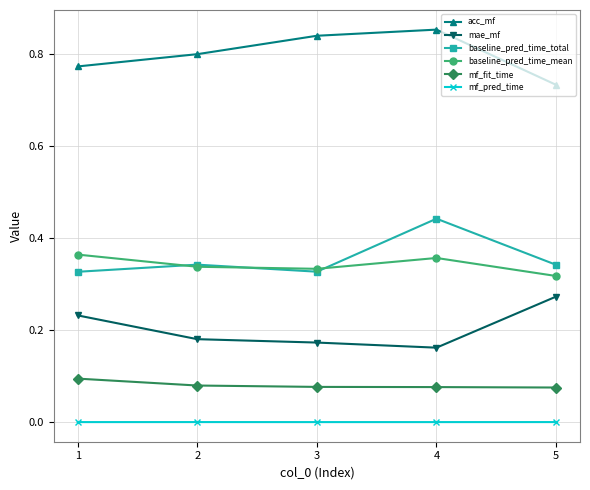

List the labels in order of acc_mf value, smallest first.

5, 1, 2, 3, 4